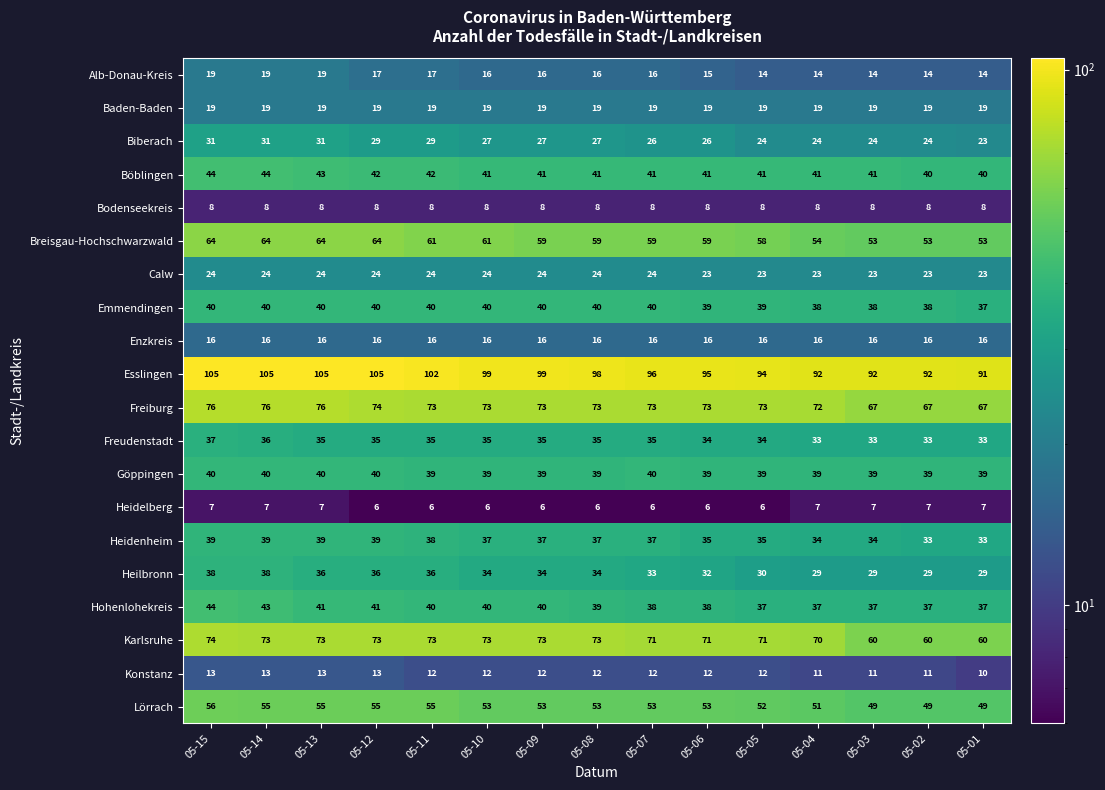

How many data points in Karlsruhe are less than 73?

7